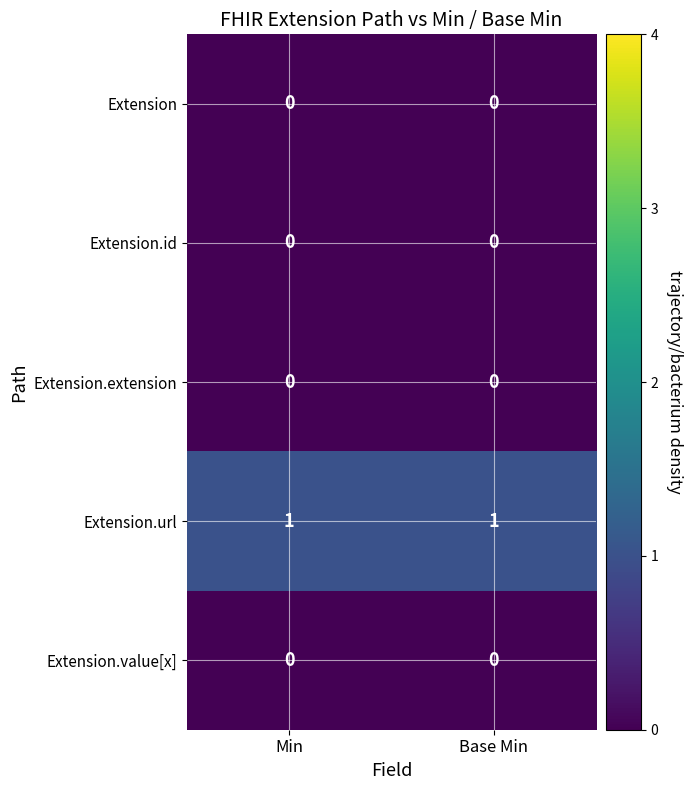

Reading left to right, transcribe all the data shown in this chart.

Extension: 0	0
Extension.id: 0	0
Extension.extension: 0	0
Extension.url: 1	1
Extension.value[x]: 0	0